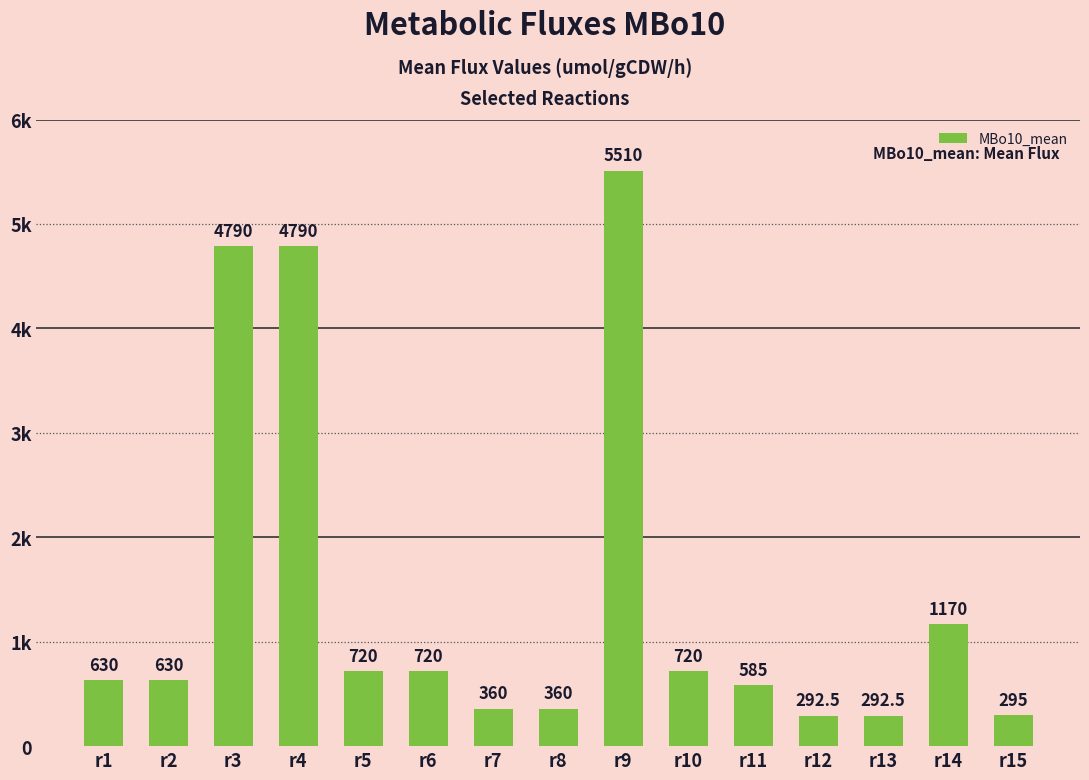

Reading left to right, what are all the values shown in this chart?

630.0	630.0	4790.0	4790.0	720.0	720.0	360.0	360.0	5510.0	720.0	585.0	292.5	292.5	1170.0	295.0